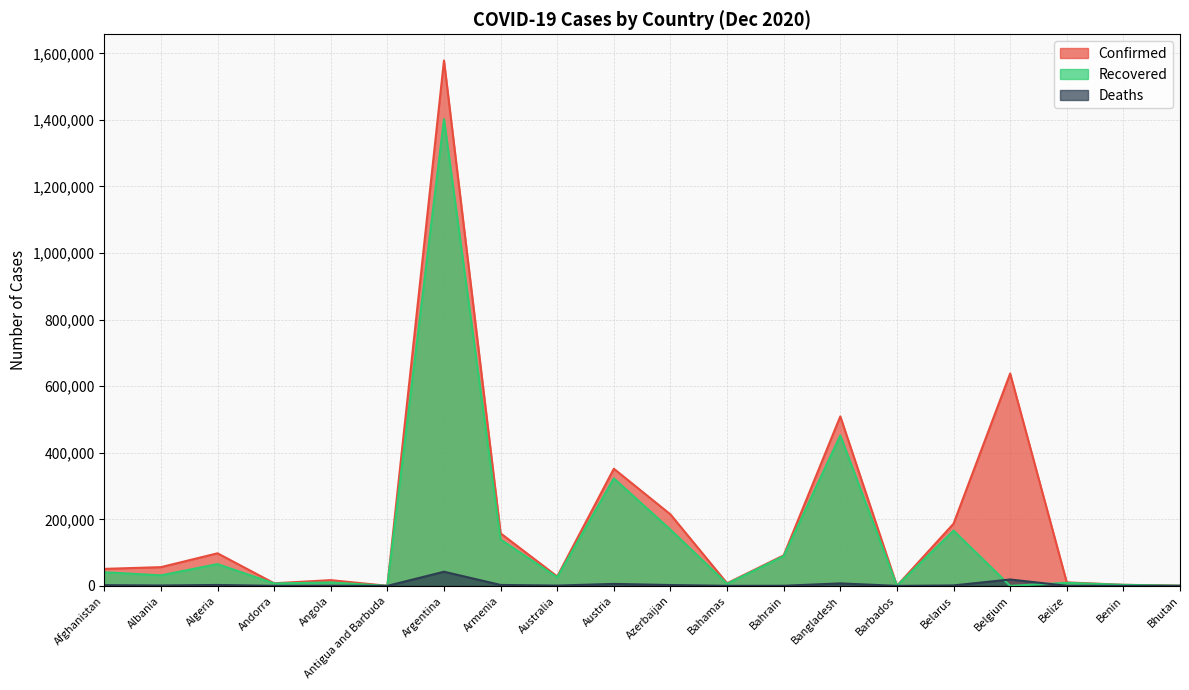

Reading left to right, extract all data points from this chart.

Confirmed: 51039	56254	97857	7806	17240	155	1578267	157834	28314	351892	214711	7788	91733	509148	352	186747	638030	10490	3205	597
Recovered: 41096	31565	65505	7252	10354	146	1402227	139113	25731	323002	168971	6166	89456	451961	296	166036	0	9081	3061	445
Deaths: 2160	1153	2722	83	399	5	42501	2768	908	5881	2499	169	351	7452	7	1385	19158	228	44	0